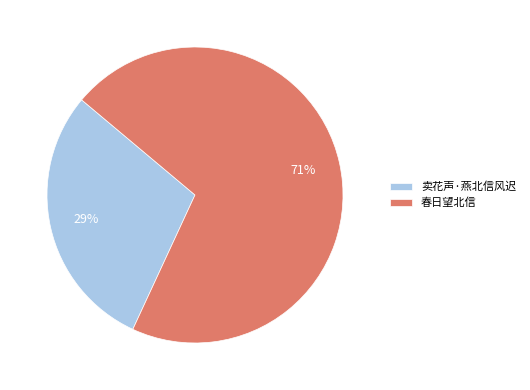

How many segments does this pie chart have?

2